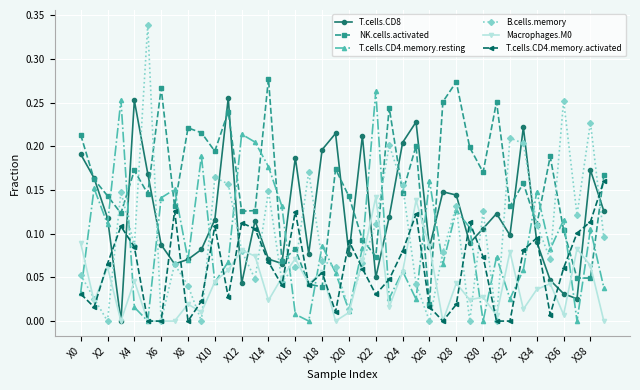

Which series has the largest total across all categories?

NK.cells.activated